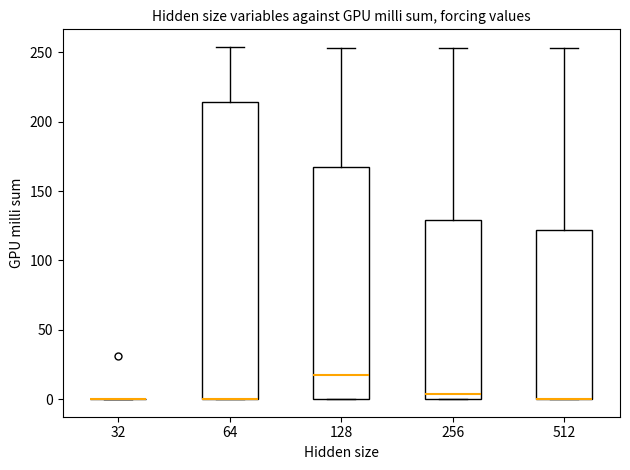

Reading left to right, transcribe this box plot: for each box, give where its median line is, the range the box spans, and where its two whiskers end, as read against the y-axis. The values are not printed on the chart, so give them approximately, as read against the axis.

32: box collapsed to a line at 0, whiskers 0 to 0
64: median 0 (drawn on the box's lower edge), box 0 to 215, whiskers 0 to 255
128: median 20, box 0 to 170, whiskers 0 to 255
256: median 5, box 0 to 130, whiskers 0 to 255
512: median 0 (drawn on the box's lower edge), box 0 to 120, whiskers 0 to 255